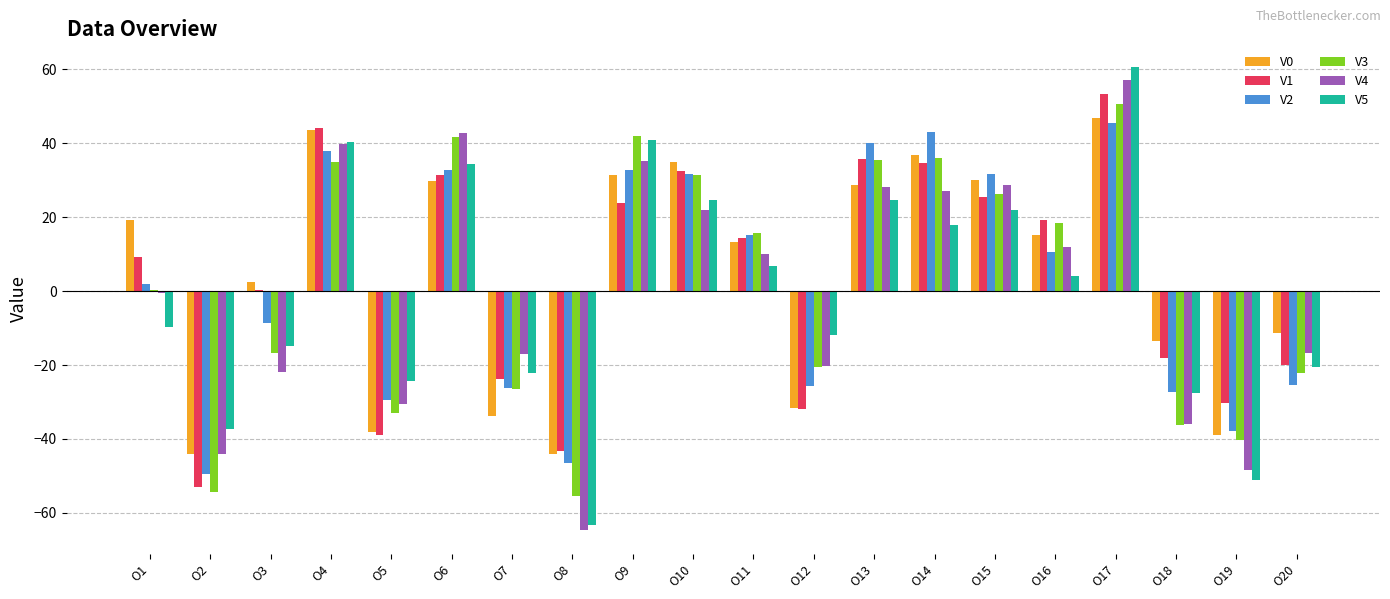

At which category is the sum across all series the highest?

O17